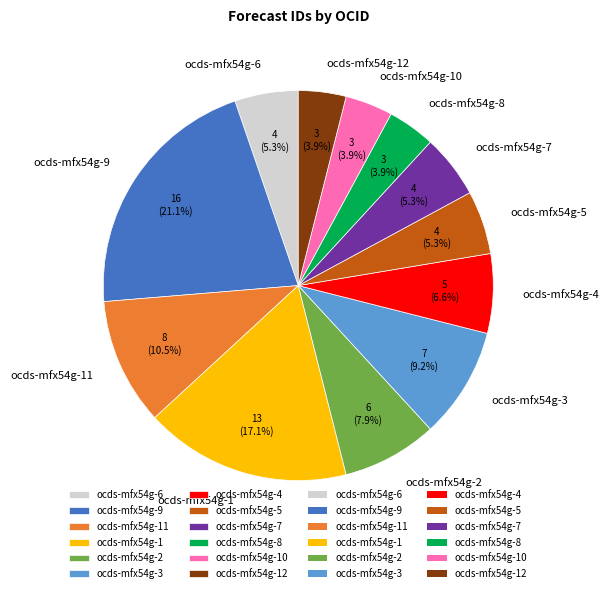

To the nearest percent, what percentage of the pie is ocds-mfx54g-8?

4%